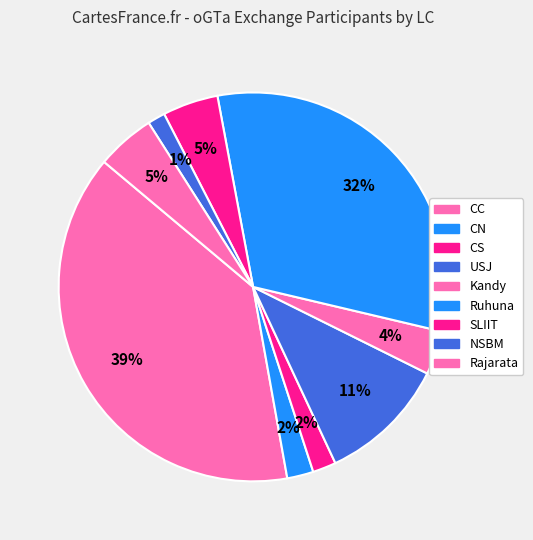

How many slices are in this pie chart?

9